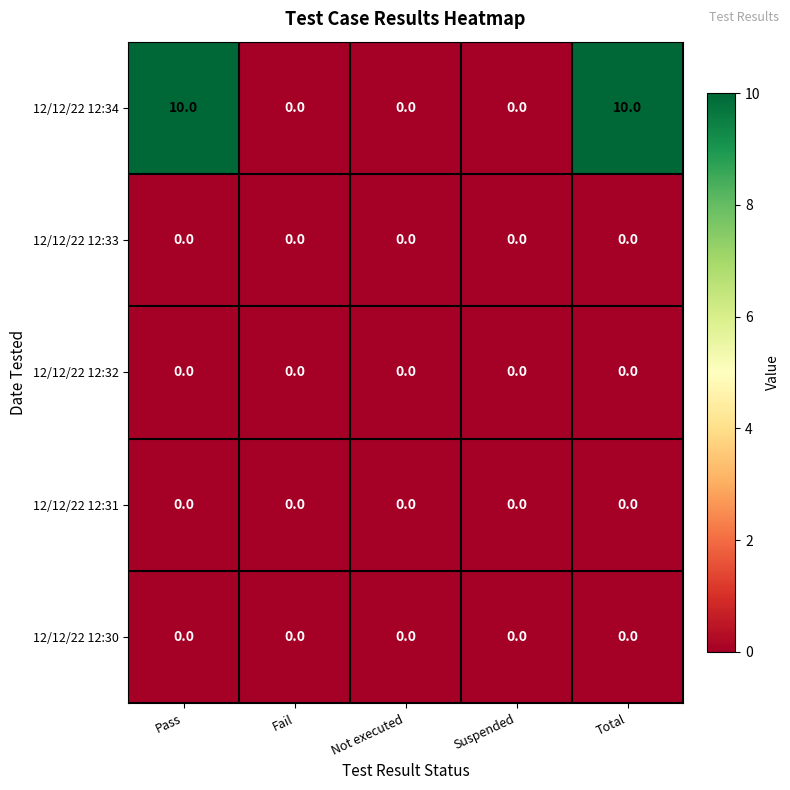

At how many categories does at least one series exceed 6?

2